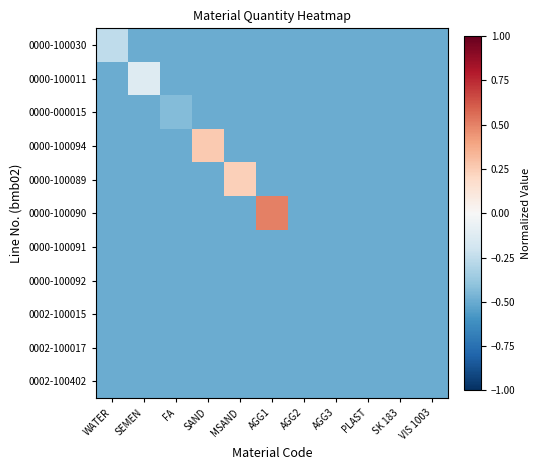

List the series in order of their peak value, highest first.

0000-100090, 0000-100094, 0000-100089, 0000-100011, 0000-100030, 0000-000015, 0002-100015, 0002-100017, 0000-100091, 0000-100092, 0002-100402